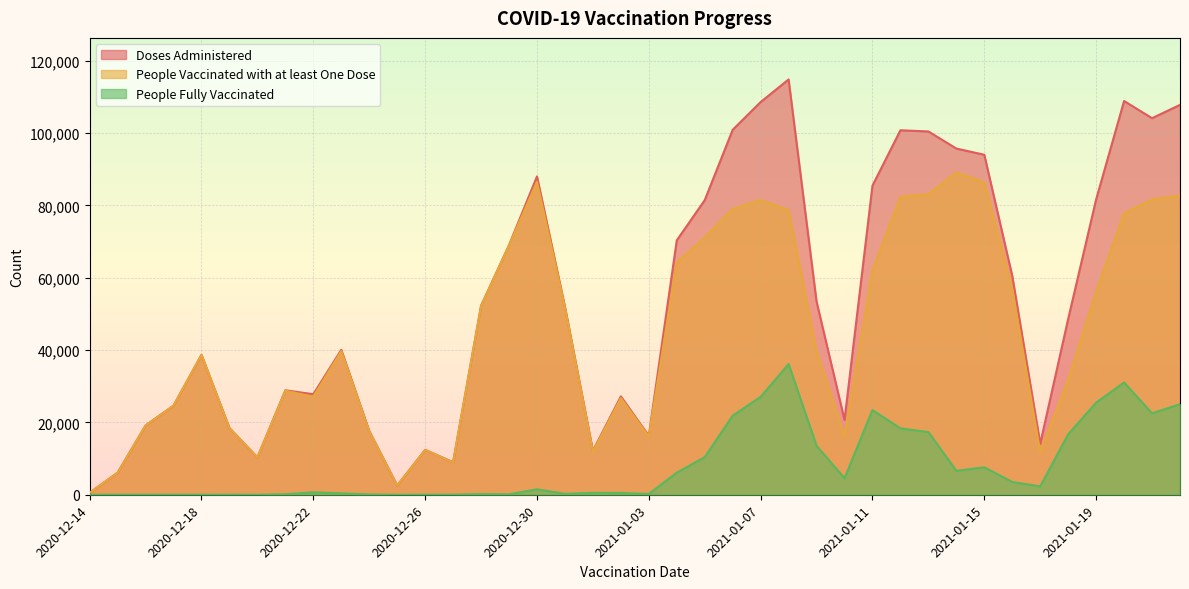

What is the difference between the Doses Administered values at 2021-01-06 and 2020-12-20?

90563